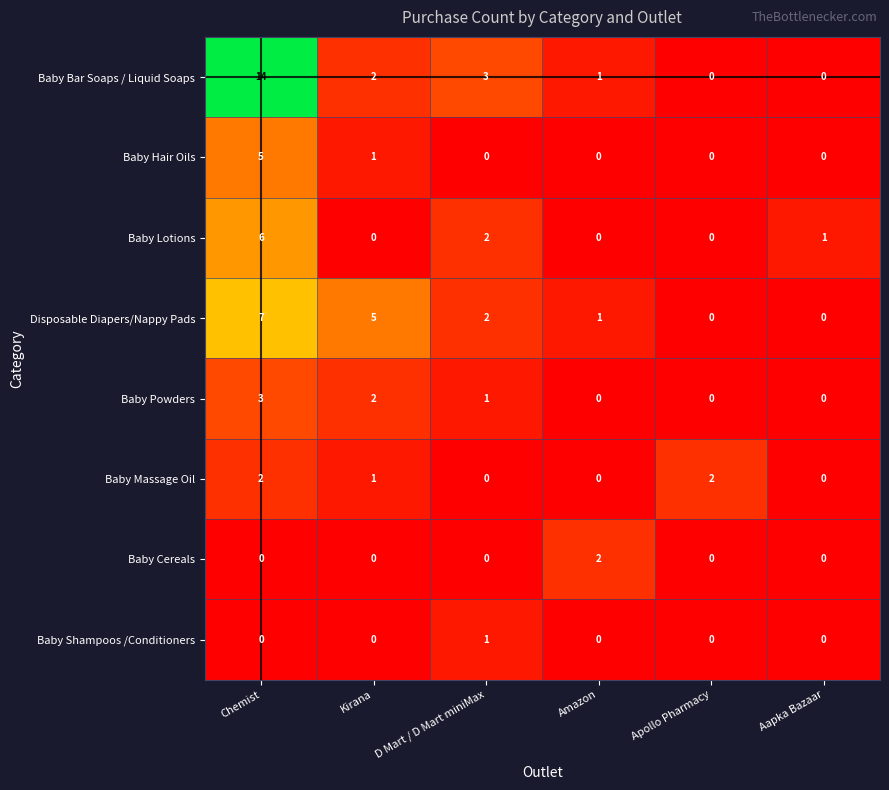

What is the difference between the highest and lowest values at D Mart / D Mart miniMax?

3